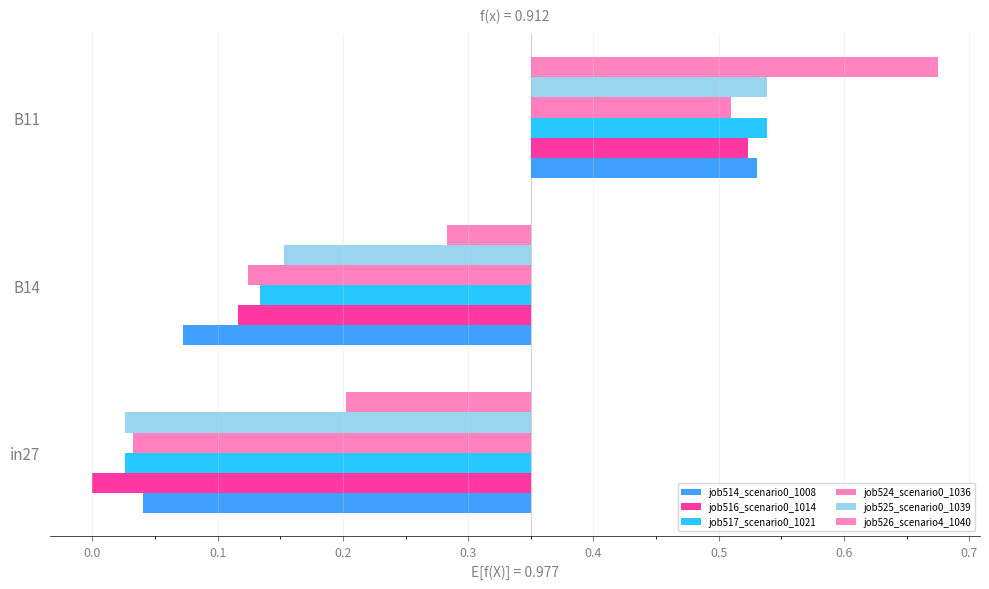

How many groups of bars are there?

3